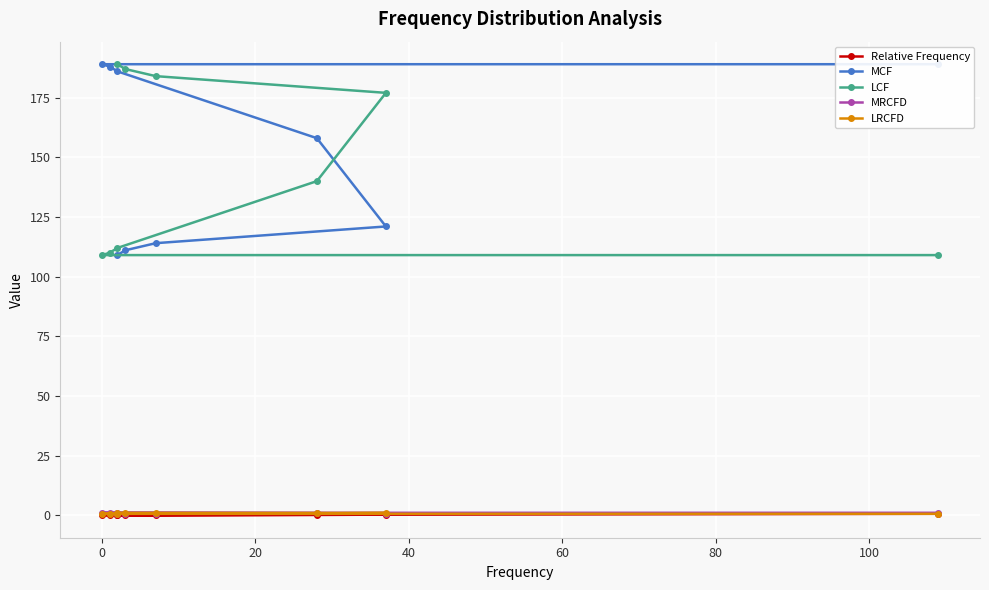

Between 100 and 20, which is larger?

100